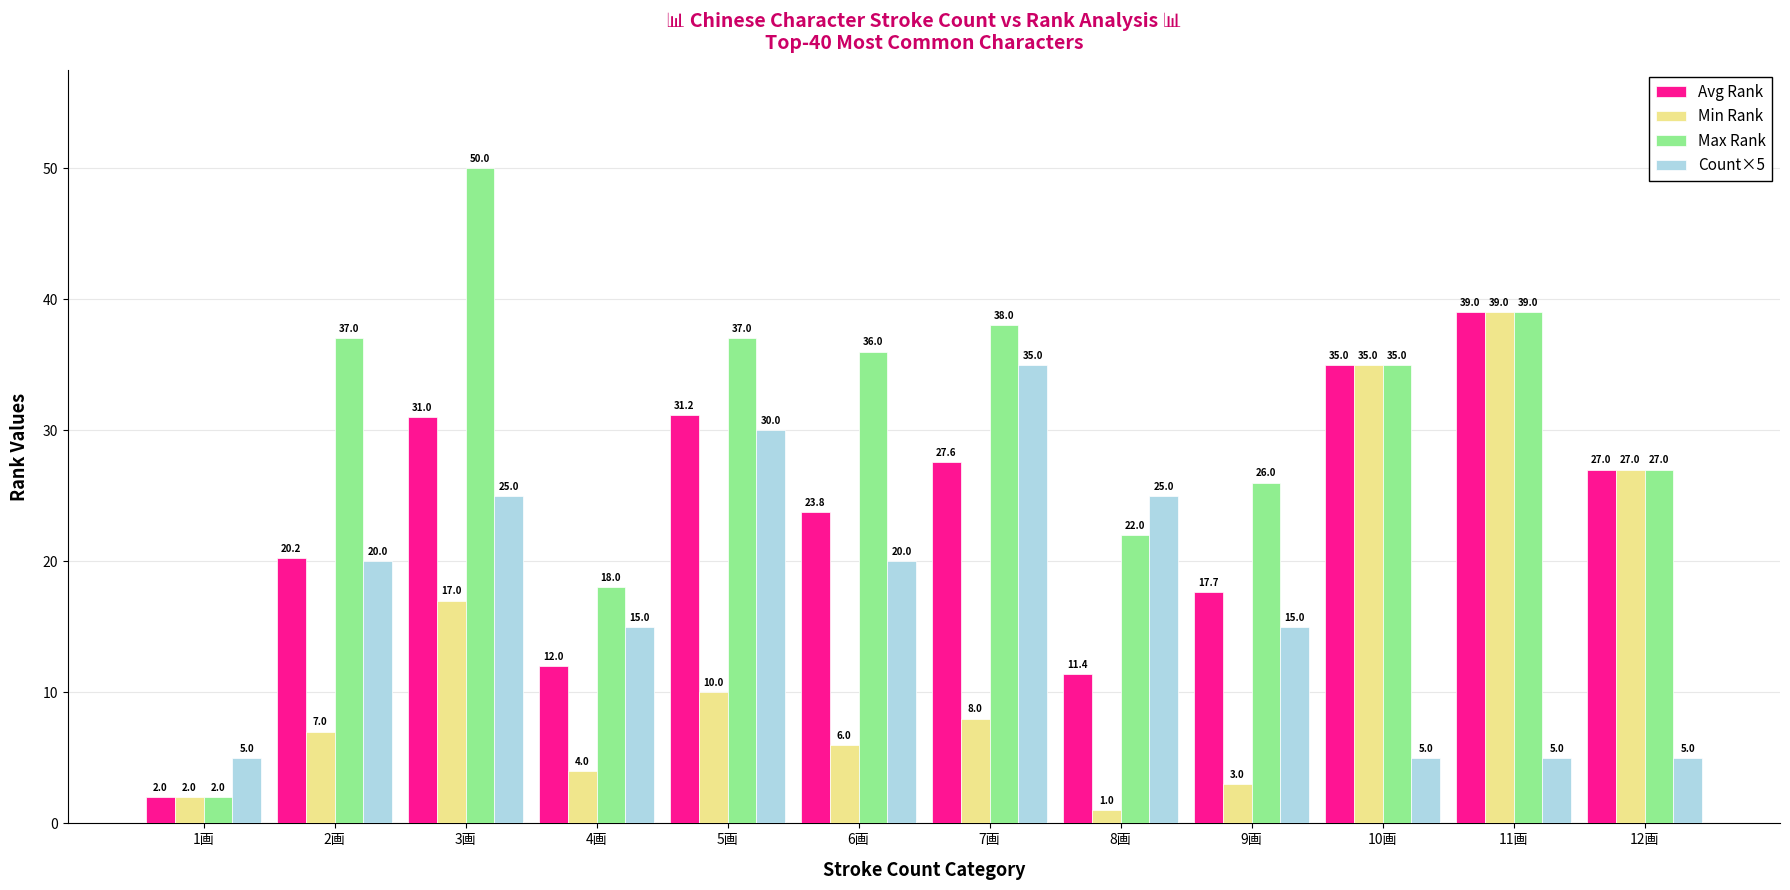

Count the number of data series in this chart.

4